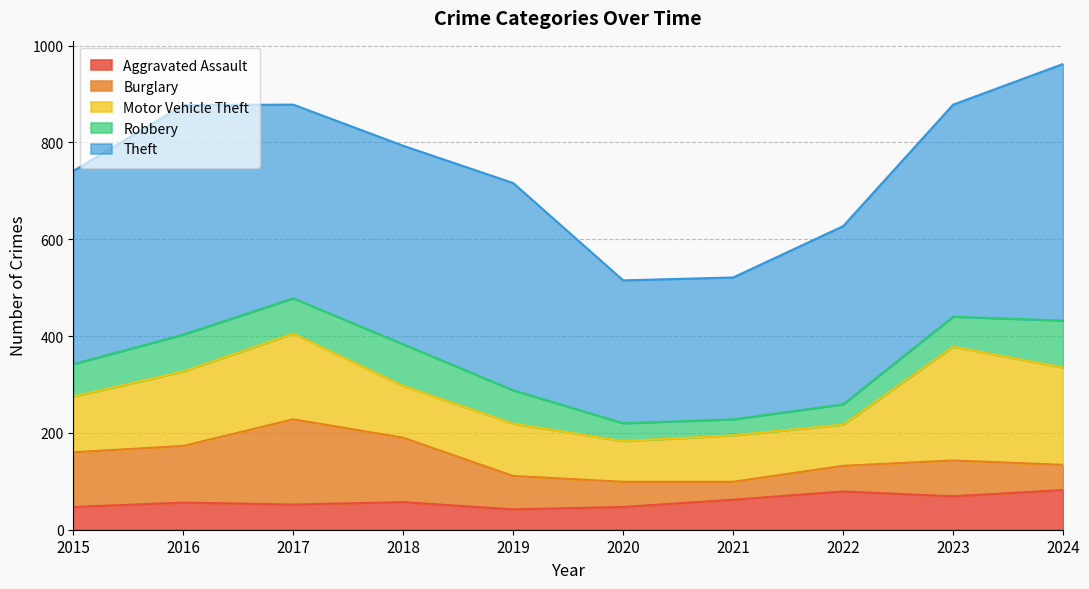

Between 2016 and 2024, which is larger?

2024